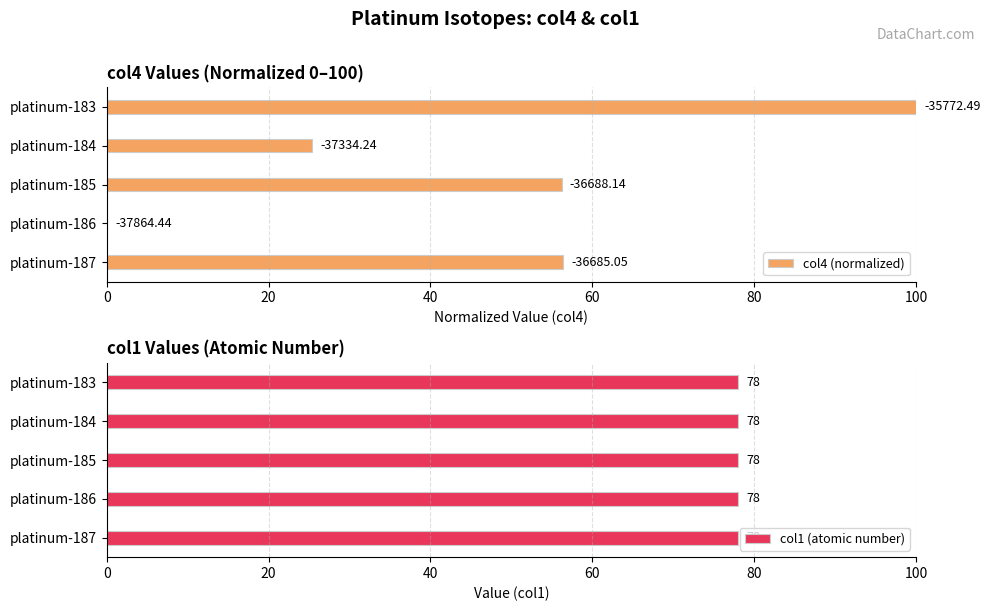

What is the value of the col4 (normalized) bar at the 3rd from the left?

56.2